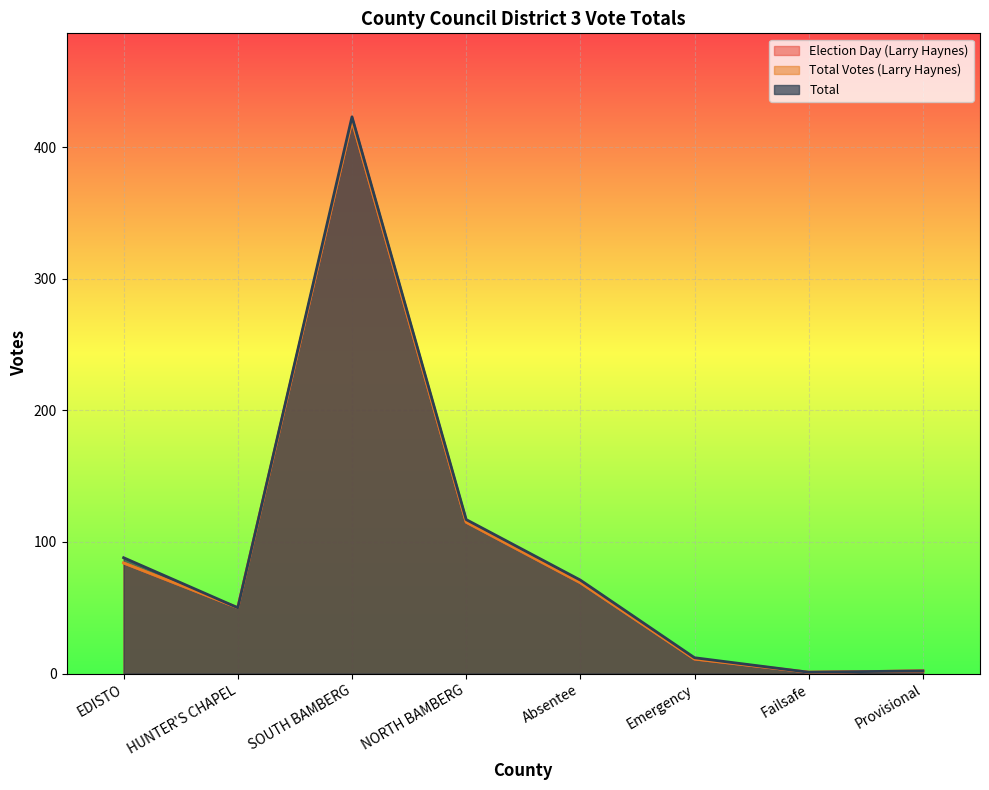

What are all the series names shown in the legend?

Election Day (Larry Haynes), Total Votes (Larry Haynes), Total